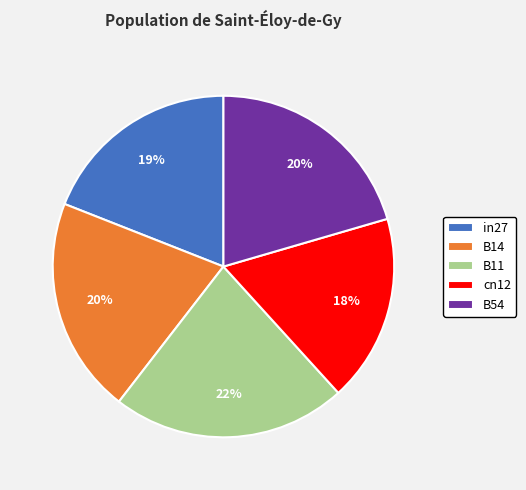

To the nearest percent, what is the combined percentage of B11 and in27?

41%